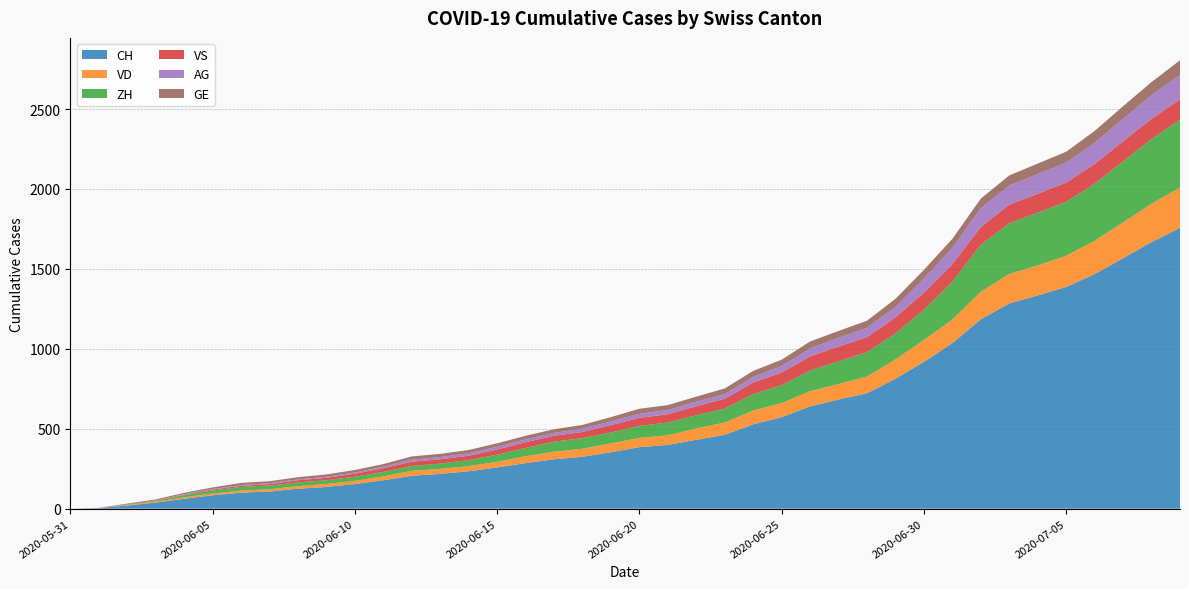

Reading left to right, list all the values displayed in this chart.

CH: 0	3	20	38	62	84	100	107	125	136	154	178	206	218	234	258	285	309	325	353	385	399	431	462	528	572	640	683	722	813	918	1036	1185	1284	1334	1387	1468	1567	1668	1757
VD: 0	0	4	6	9	11	13	15	16	19	20	24	31	31	32	35	43	48	50	56	58	60	71	77	86	89	95	97	105	121	138	147	172	185	188	195	208	224	240	252
ZH: 0	0	2	5	13	19	23	23	23	23	26	28	30	33	38	45	52	62	67	68	75	80	83	87	103	111	130	142	153	162	190	238	294	317	330	338	357	382	405	424
VS: 0	1	2	2	4	6	7	9	14	15	19	23	27	27	27	32	36	37	38	46	50	52	56	62	72	80	88	92	93	101	105	108	112	116	118	120	123	126	126	128
AG: 0	0	0	1	3	3	5	5	5	7	7	10	13	14	16	17	18	18	21	23	26	26	28	28	35	40	50	55	59	65	88	103	116	120	123	125	132	140	147	153
GE: 0	1	4	6	8	10	13	13	14	14	16	16	20	20	20	22	22	23	23	27	31	31	32	36	38	40	43	43	44	51	55	56	61	63	66	68	75	79	83	91